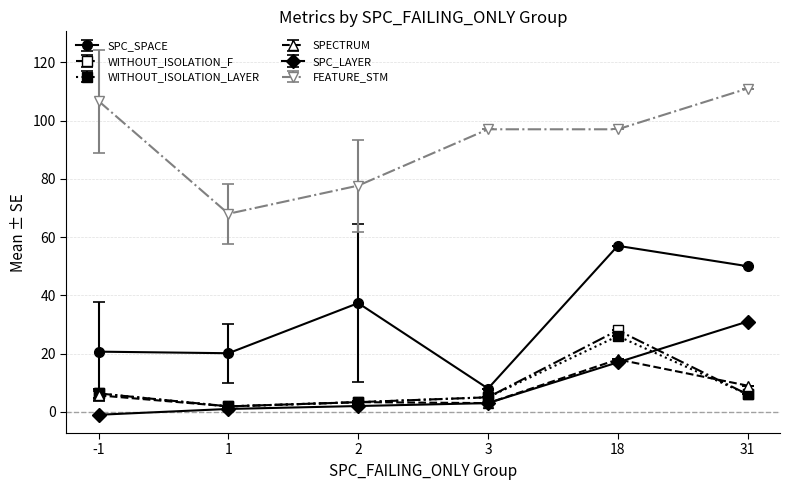

Which series has the widest spread of values?

SPC_SPACE